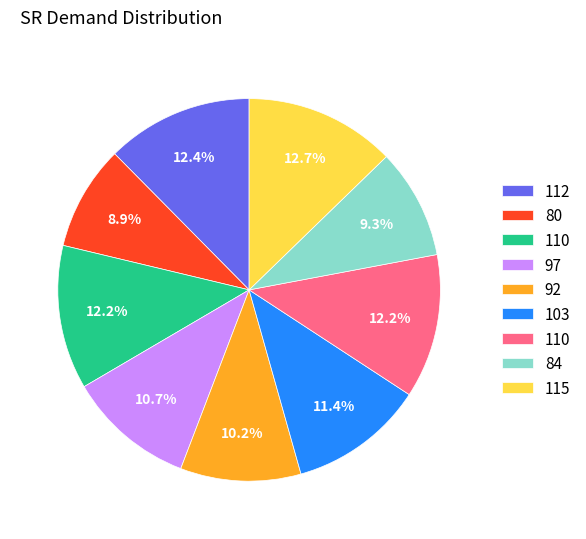

Is there any slice that represents more than half of the pie?

No